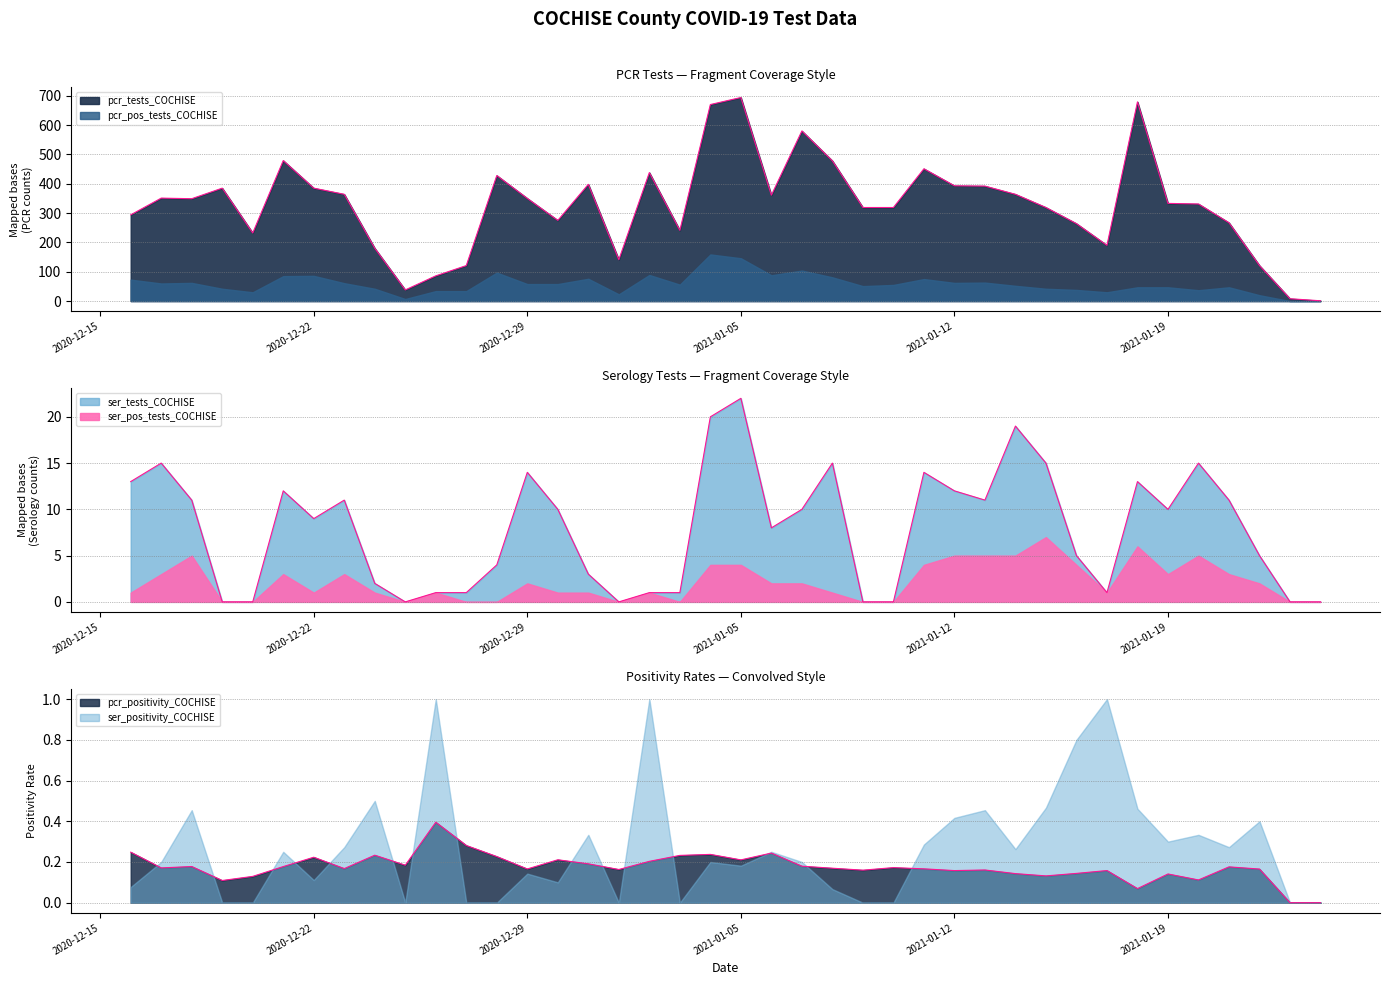

True or false: pcr_tests_COCHISE and ser_tests_COCHISE cross at least once.

False